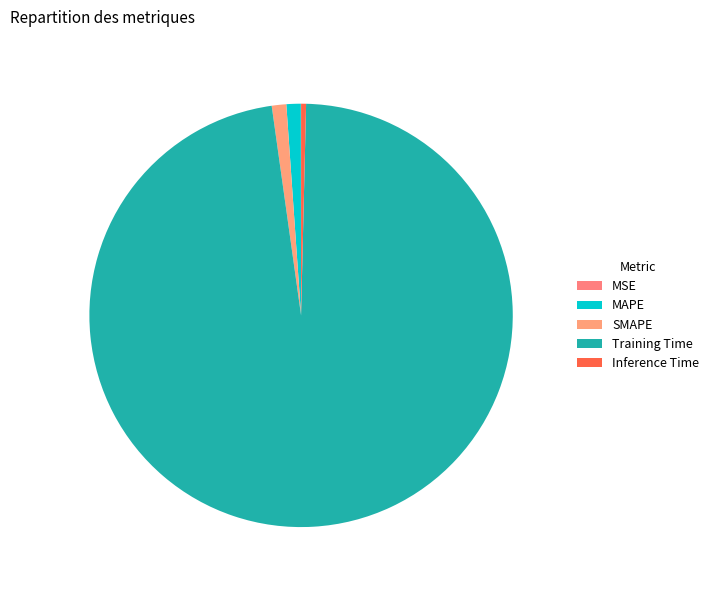

To the nearest percent, what percentage of the pie is MAPE?

1%